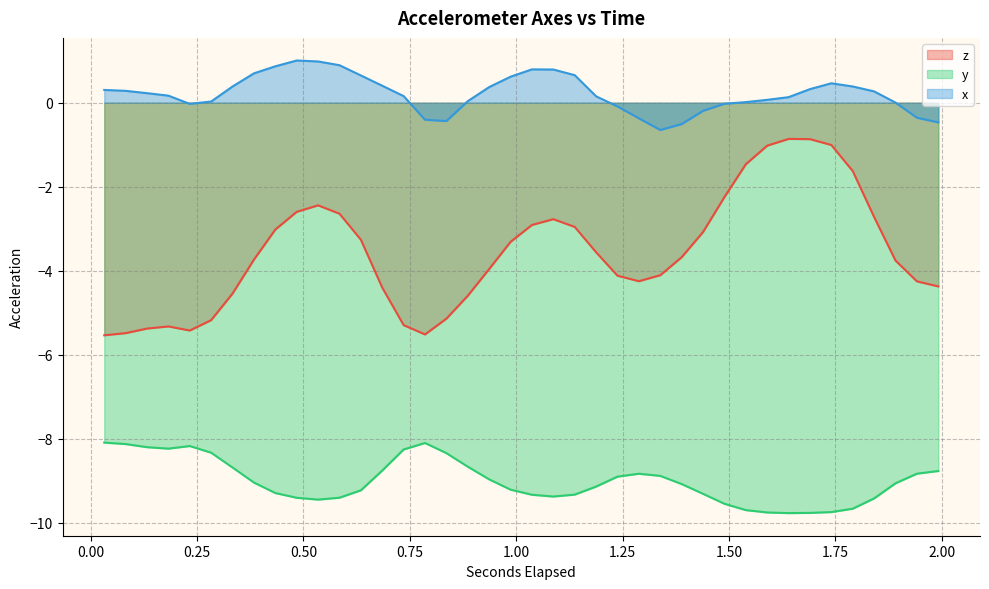

Does the chart have visible grid lines?

Yes